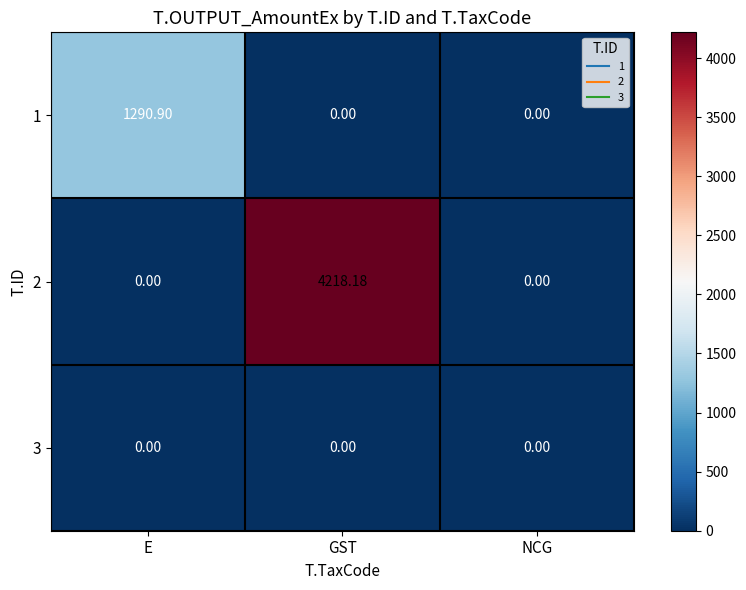

How many distinct data groups are displayed?

3